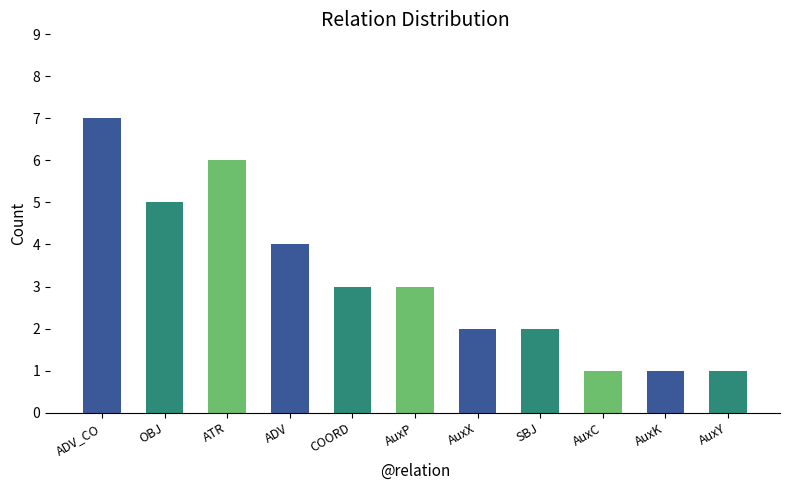

Reading right to left, list all the values displayed in this chart.

1	1	1	2	2	3	3	4	6	5	7